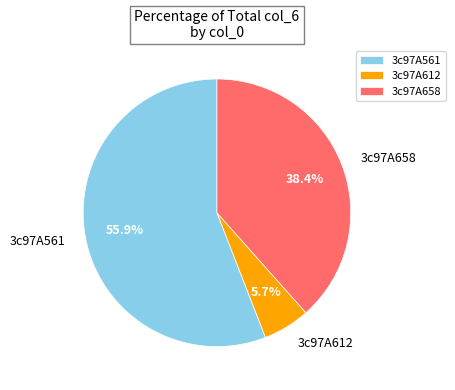

Which category has the biggest portion of the pie?

3c97A561